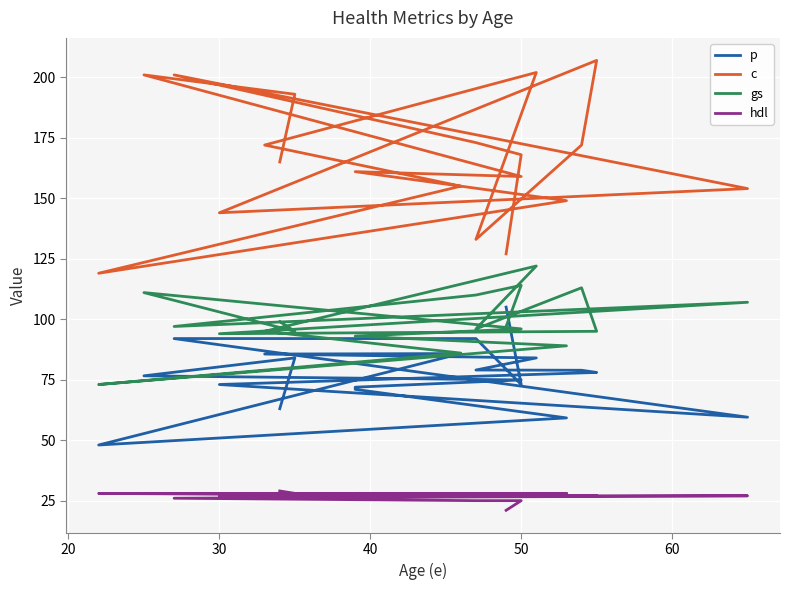

Reading left to right, transcribe all the data shown in this chart.

p: 105.0	73.0	92.0	92.0	59.5	73.0	78.0	78.9	79.0	84.0	85.6	85.8	48.0	59.2	71.0	71.9	74.9	76.6	84.0	63.0
c: 127.0	168.0	173.0	201.0	154.0	144.0	207.0	172.0	133.0	202.0	172.0	155.0	119.0	149.0	161.0	161.0	159.0	201.0	193.0	165.0
gs: 97.0	114.0	110.0	97.0	107.0	94.0	95.0	113.0	96.0	122.0	95.0	86.0	73.0	89.0	93.0	93.0	96.0	111.0	95.0	99.0
hdl: 21.0	25.0	25.0	26.0	27.0	27.0	27.0	27.0	27.0	27.0	27.0	27.0	28.0	28.0	28.0	28.0	28.0	28.0	28.0	29.0